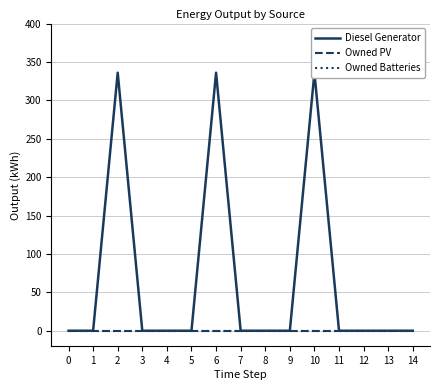

Rank the categories by Owned Batteries value from lowest to highest.

0, 1, 2, 3, 4, 5, 6, 7, 8, 9, 10, 11, 12, 13, 14